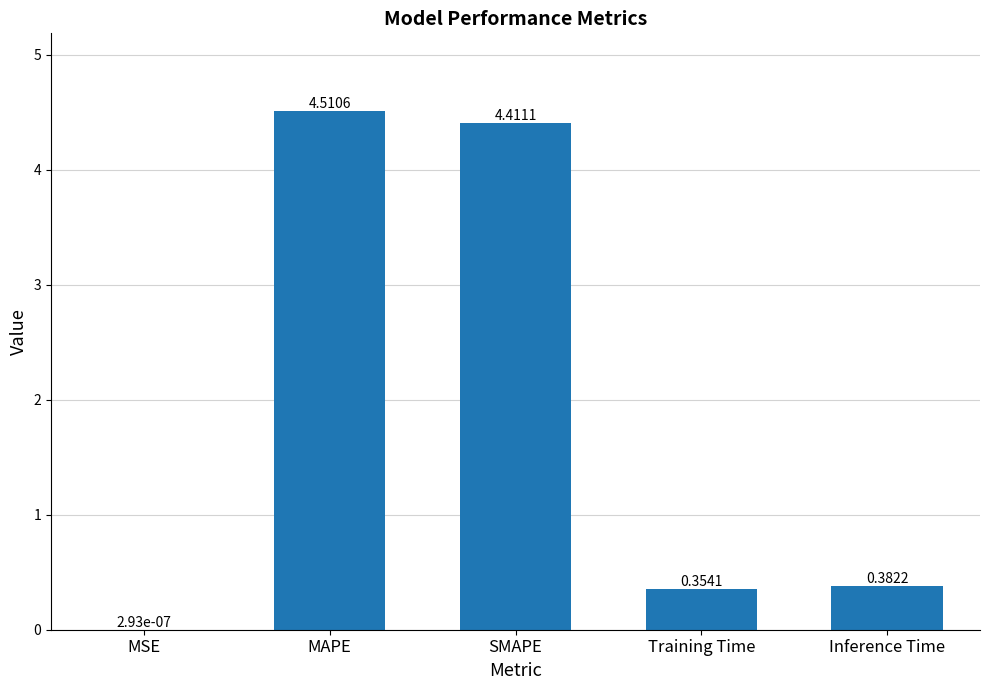

True or false: the data shows 4.5 at MAPE.

True